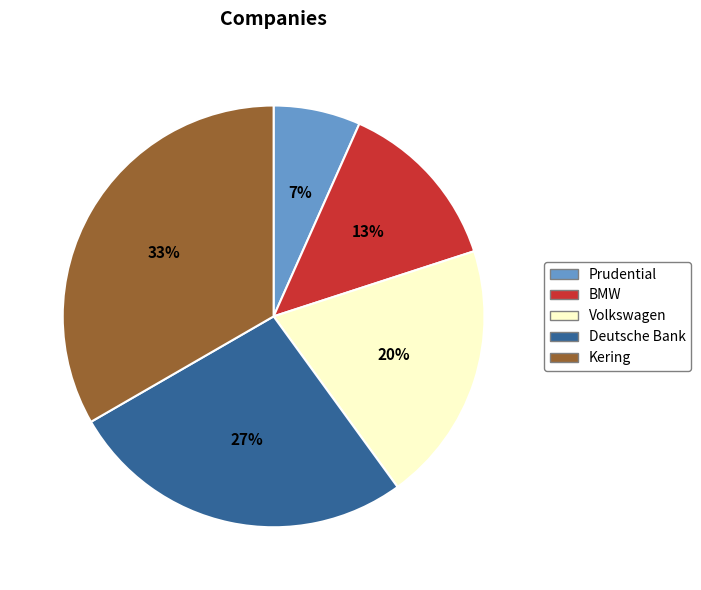

What percentage is the Volkswagen slice, to the nearest percent?

20%